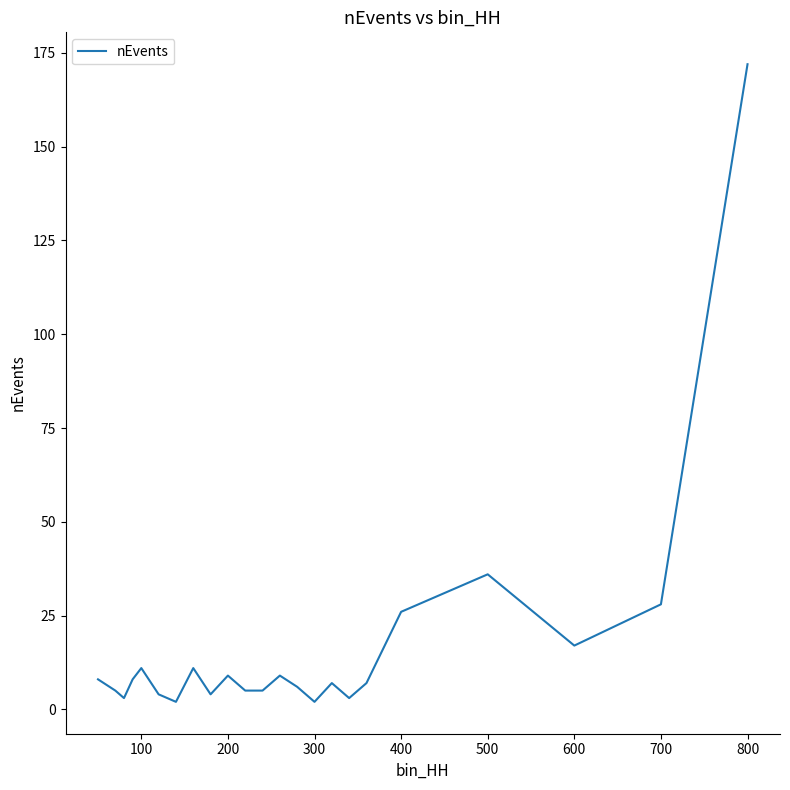

What is the greatest value displayed?

172